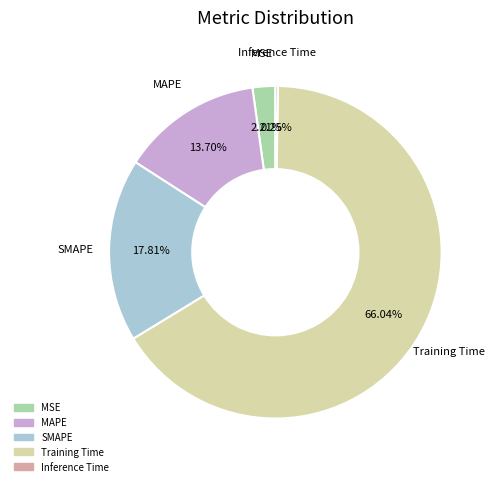

To the nearest percent, what is the difference between the SMAPE and MAPE slice percentages?

4%